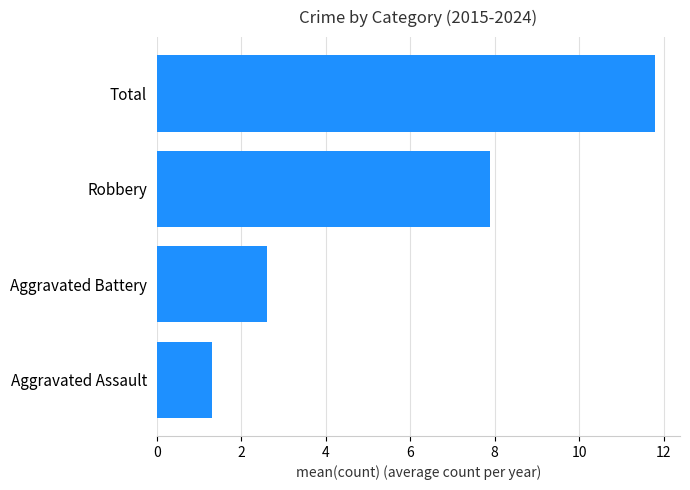

What is the greatest value displayed?

11.8